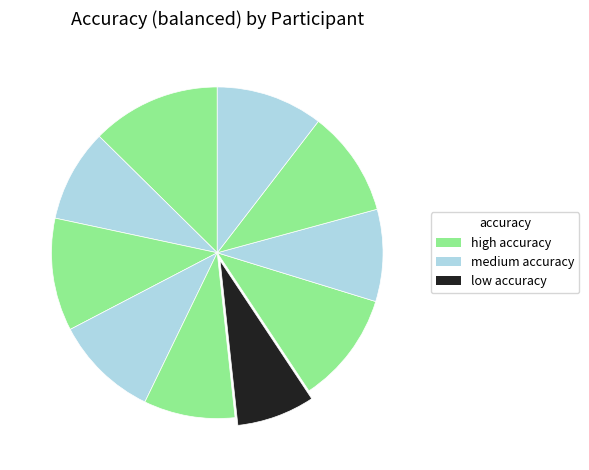

Count the number of slices in the pie.

10